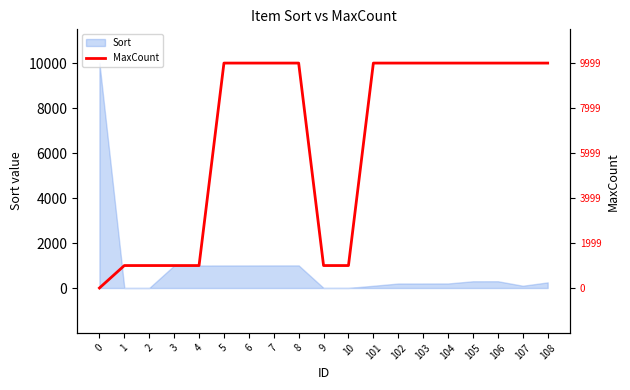

What is the maximum value for Sort?

10003